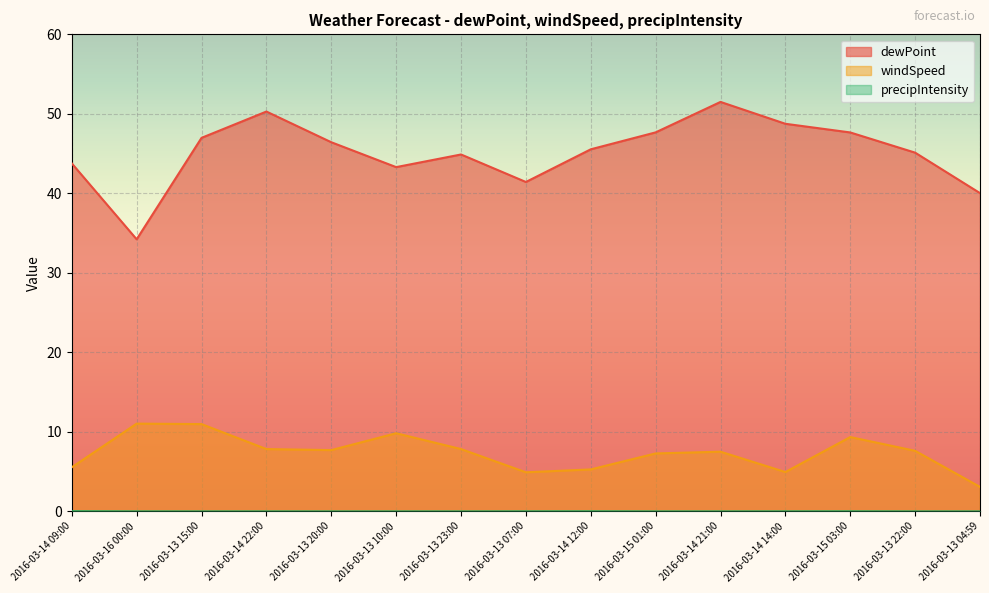

Which category has the lowest value across all series?

2016-03-13 20:00